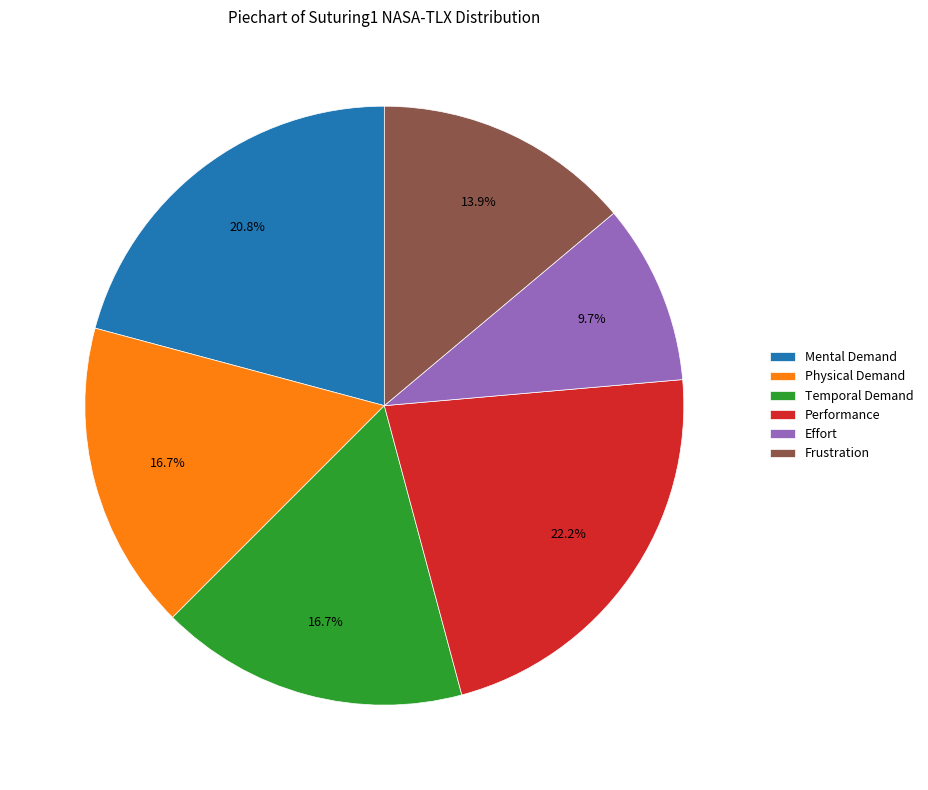

What is the total percentage of Performance and Physical Demand?

38.9%